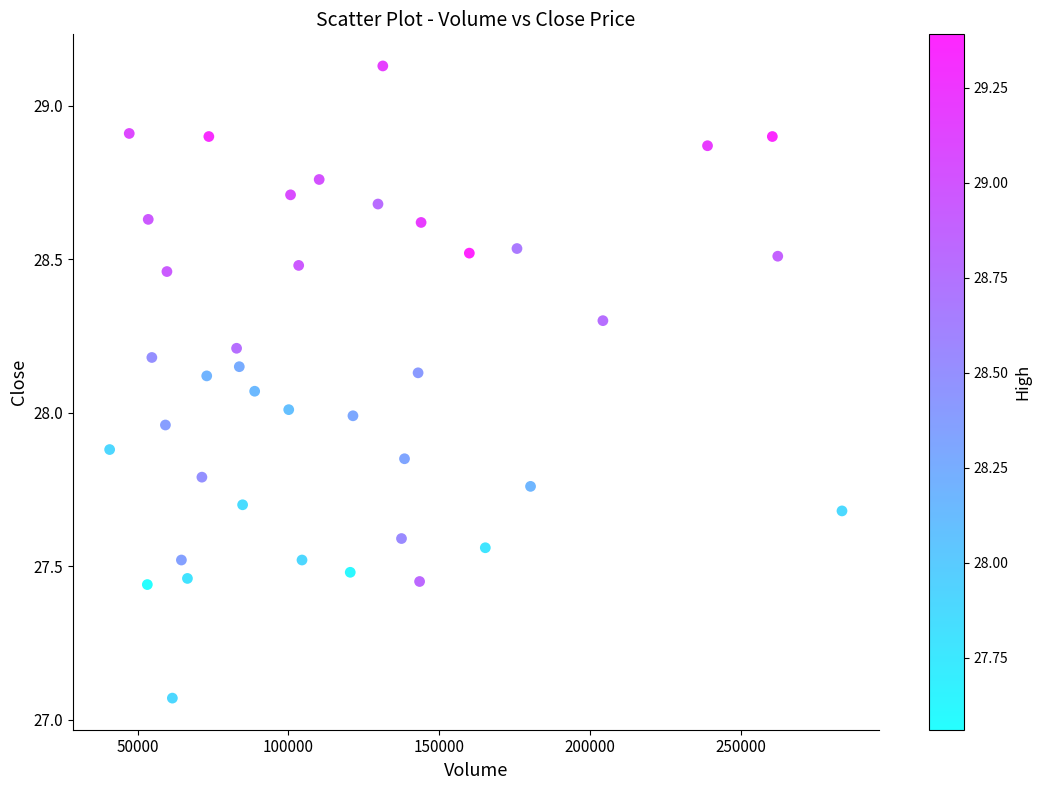

What is the range of Y values (max minus min)?

2.1